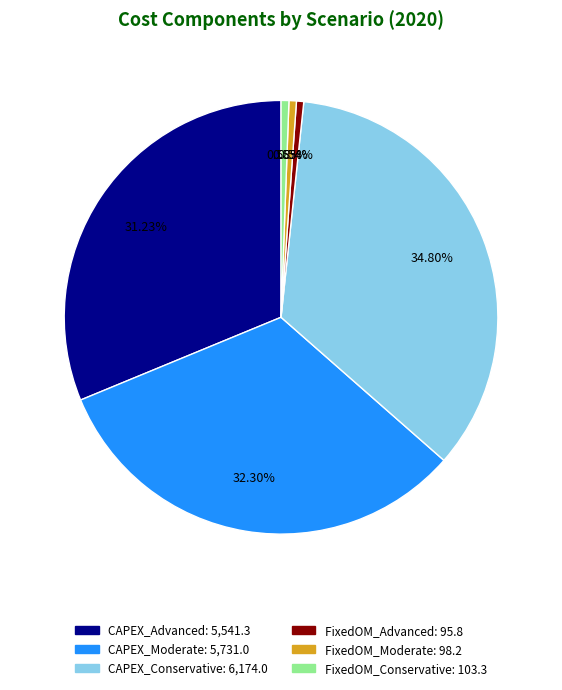

To the nearest percent, what is the average slice percentage?

17%